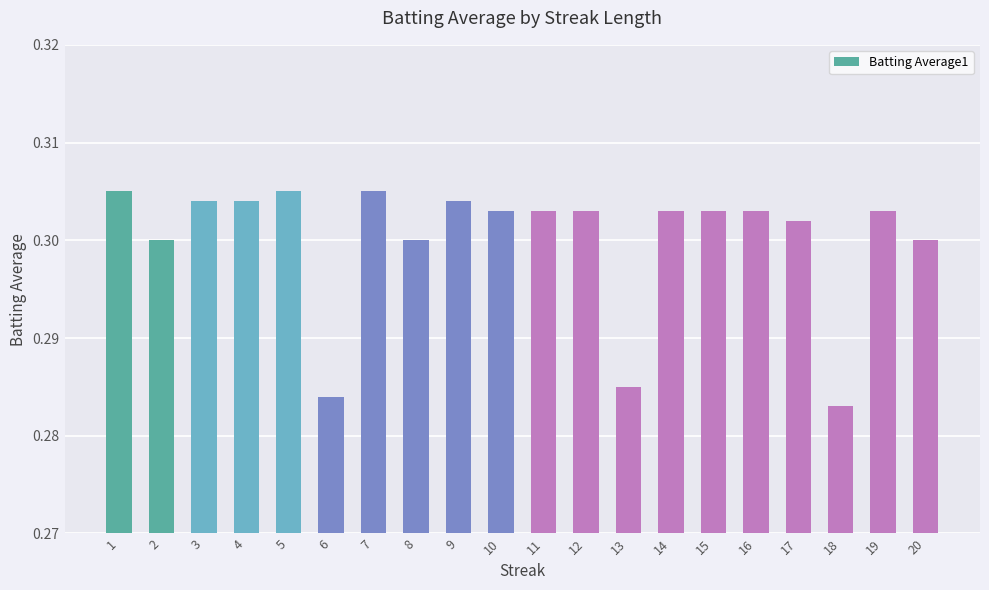

How many values are between 0 and 1?

20